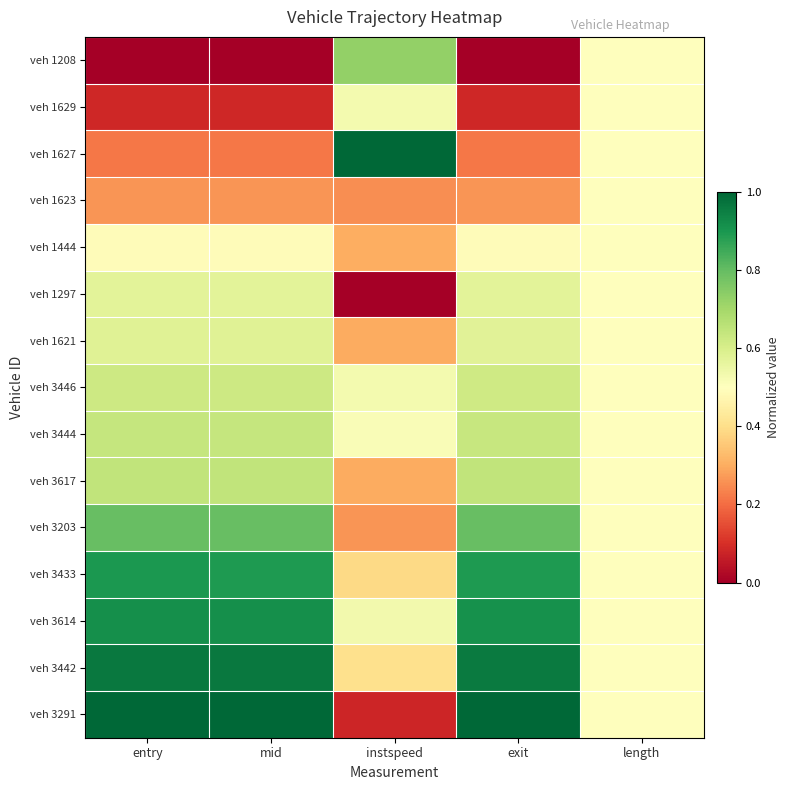

Reading left to right, what are all the values shown in this chart?

veh 1208: entry=0.0	mid=0.0	instspeed=0.7	exit=0.0	length=0.5
veh 1629: entry=0.1	mid=0.1	instspeed=0.5	exit=0.1	length=0.5
veh 1627: entry=0.2	mid=0.2	instspeed=1.0	exit=0.2	length=0.5
veh 1623: entry=0.3	mid=0.3	instspeed=0.3	exit=0.3	length=0.5
veh 1444: entry=0.5	mid=0.5	instspeed=0.3	exit=0.5	length=0.5
veh 1297: entry=0.6	mid=0.6	instspeed=0.0	exit=0.6	length=0.5
veh 1621: entry=0.6	mid=0.6	instspeed=0.3	exit=0.6	length=0.5
veh 3446: entry=0.6	mid=0.6	instspeed=0.5	exit=0.6	length=0.5
veh 3444: entry=0.6	mid=0.6	instspeed=0.5	exit=0.6	length=0.5
veh 3617: entry=0.6	mid=0.6	instspeed=0.3	exit=0.6	length=0.5
veh 3203: entry=0.8	mid=0.8	instspeed=0.3	exit=0.8	length=0.5
veh 3433: entry=0.9	mid=0.9	instspeed=0.4	exit=0.9	length=0.5
veh 3614: entry=0.9	mid=0.9	instspeed=0.5	exit=0.9	length=0.5
veh 3442: entry=1.0	mid=1.0	instspeed=0.4	exit=1.0	length=0.5
veh 3291: entry=1.0	mid=1.0	instspeed=0.1	exit=1.0	length=0.5